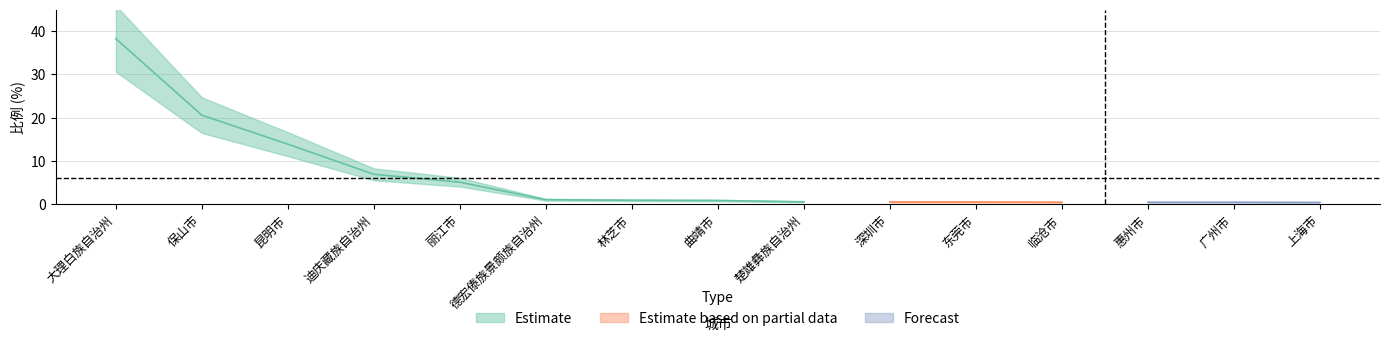

What is the smallest value displayed?

0.4